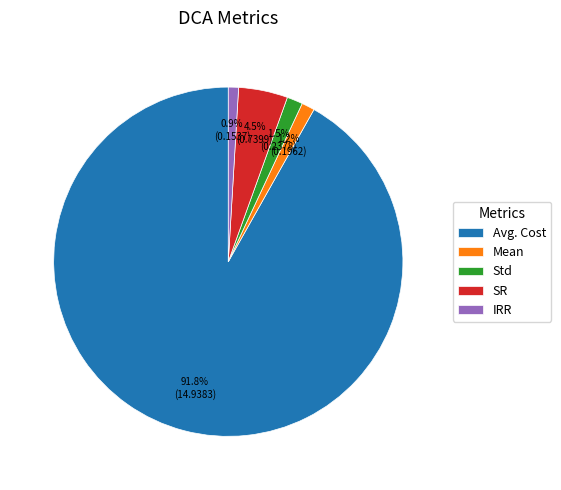

Is there a majority slice in this chart?

Yes